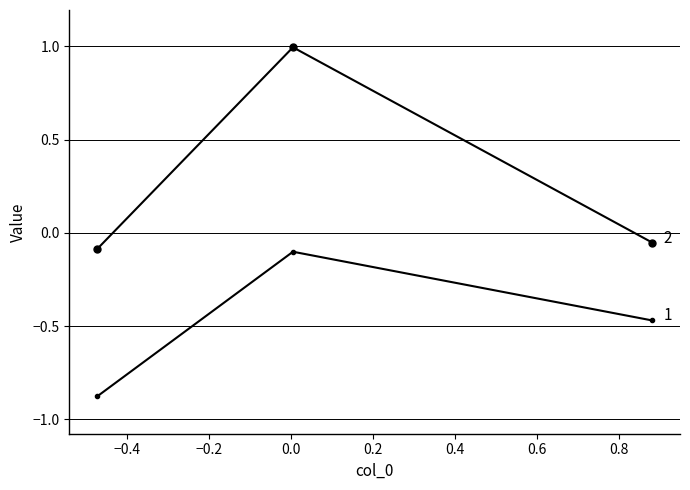

How many lines are shown in the chart?

2